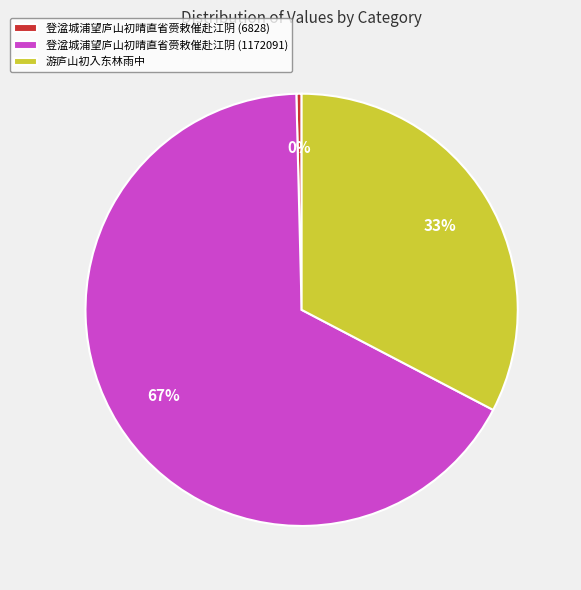

To the nearest percent, what is the difference between the 登湓城浦望庐山初晴直省赍敕催赴江阴 (1172091) and 登湓城浦望庐山初晴直省赍敕催赴江阴 (6828) slice percentages?

67%